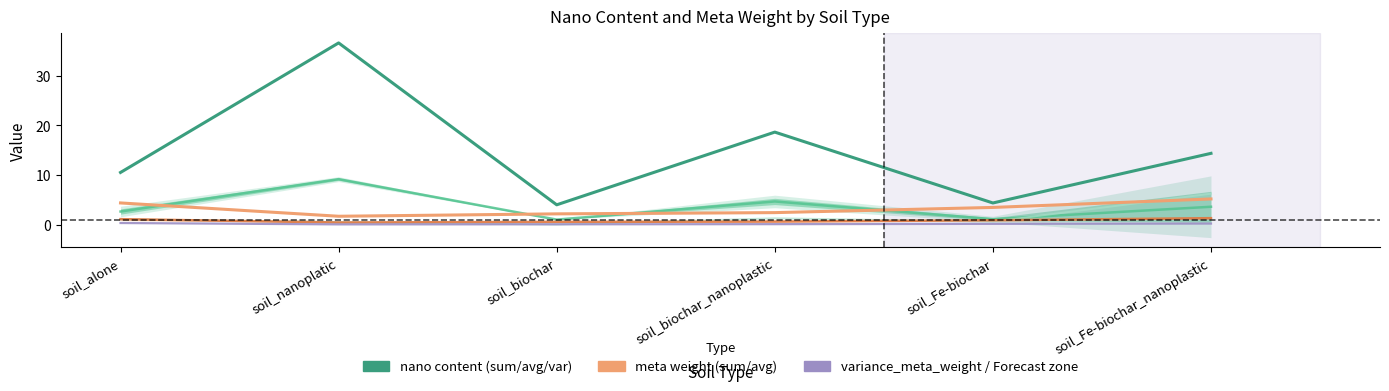

List the labels in order of sum_meta_weight value, smallest first.

soil_nanoplatic, soil_biochar, soil_biochar_nanoplastic, soil_Fe-biochar, soil_alone, soil_Fe-biochar_nanoplastic